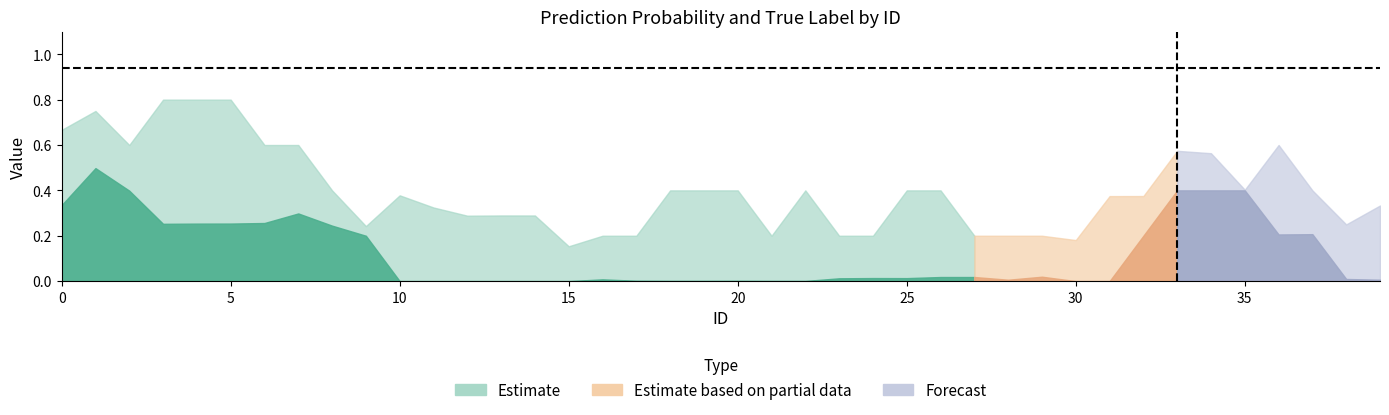

What is the sum of the p_A values at 34 and 12?

0.7